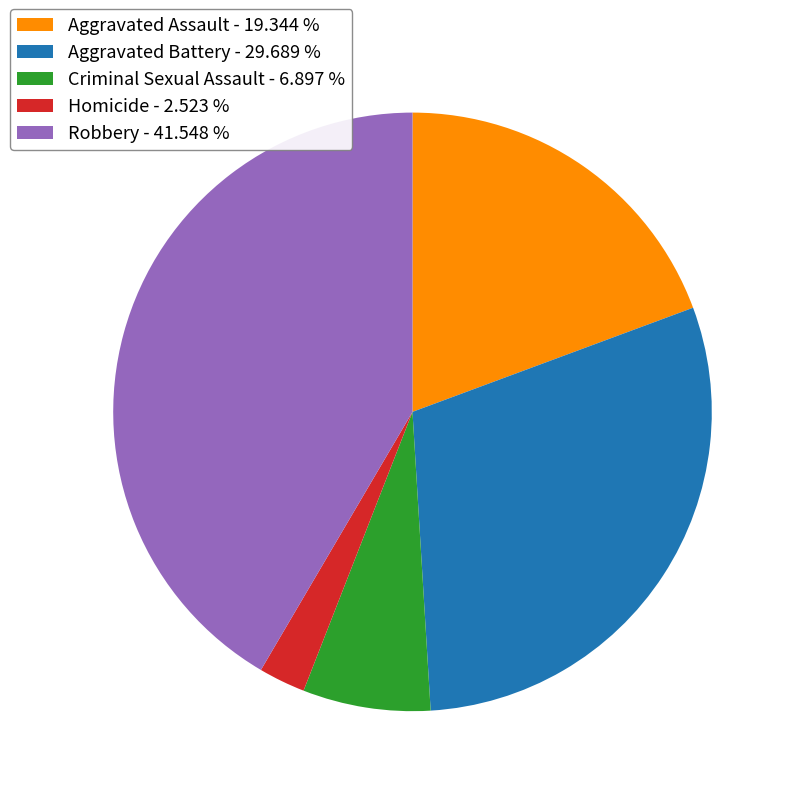

Is the sum of Aggravated Battery and Homicide greater than half?

No